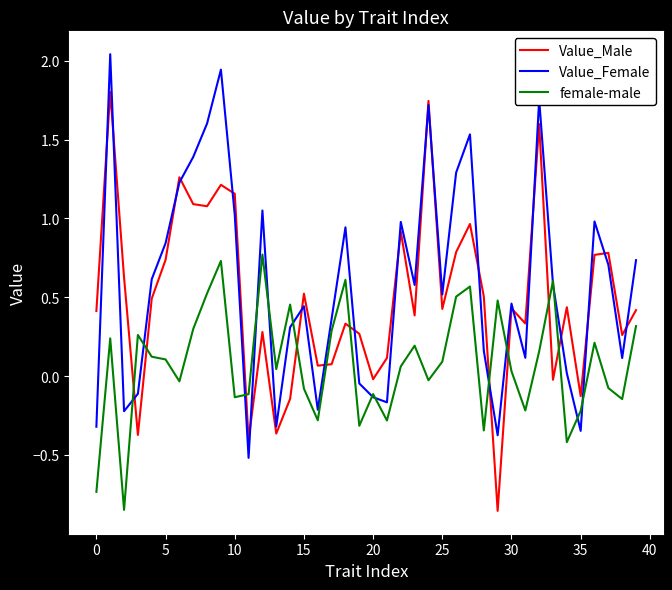

Which series ends up on top after the final intersection of female-male and Value_Male?

Value_Male